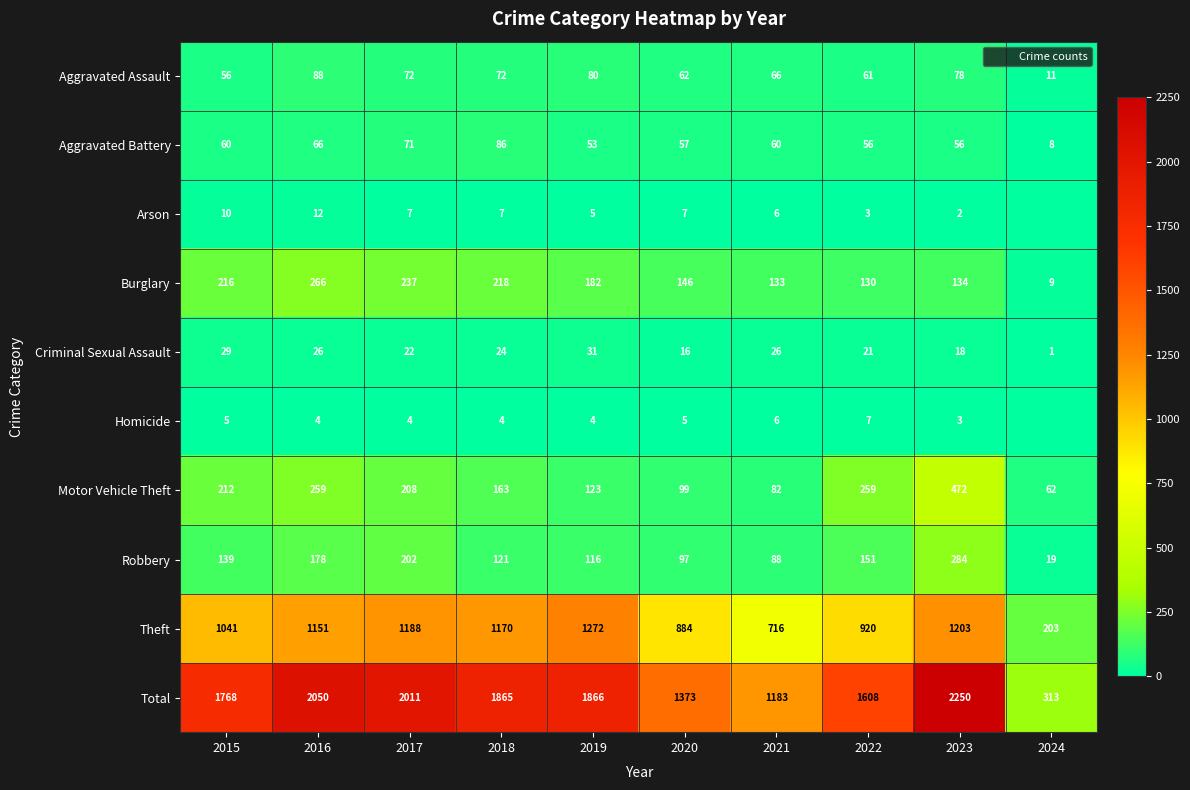

How many categories are shown in the chart?

10